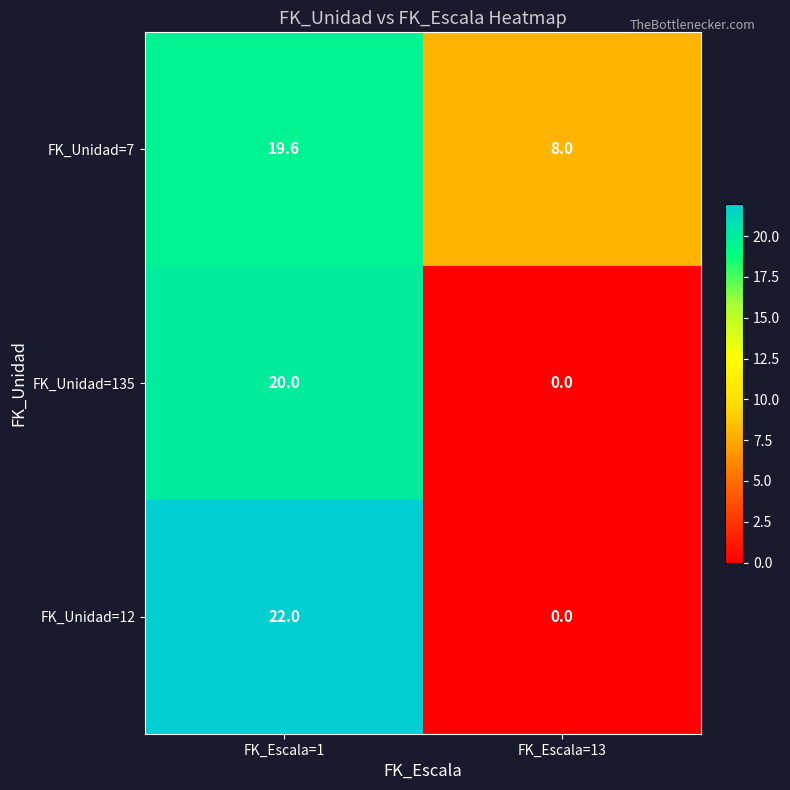

Reading left to right, extract all data points from this chart.

FK_Unidad=7: 19.6	8.0
FK_Unidad=135: 20.0	0.0
FK_Unidad=12: 22.0	0.0